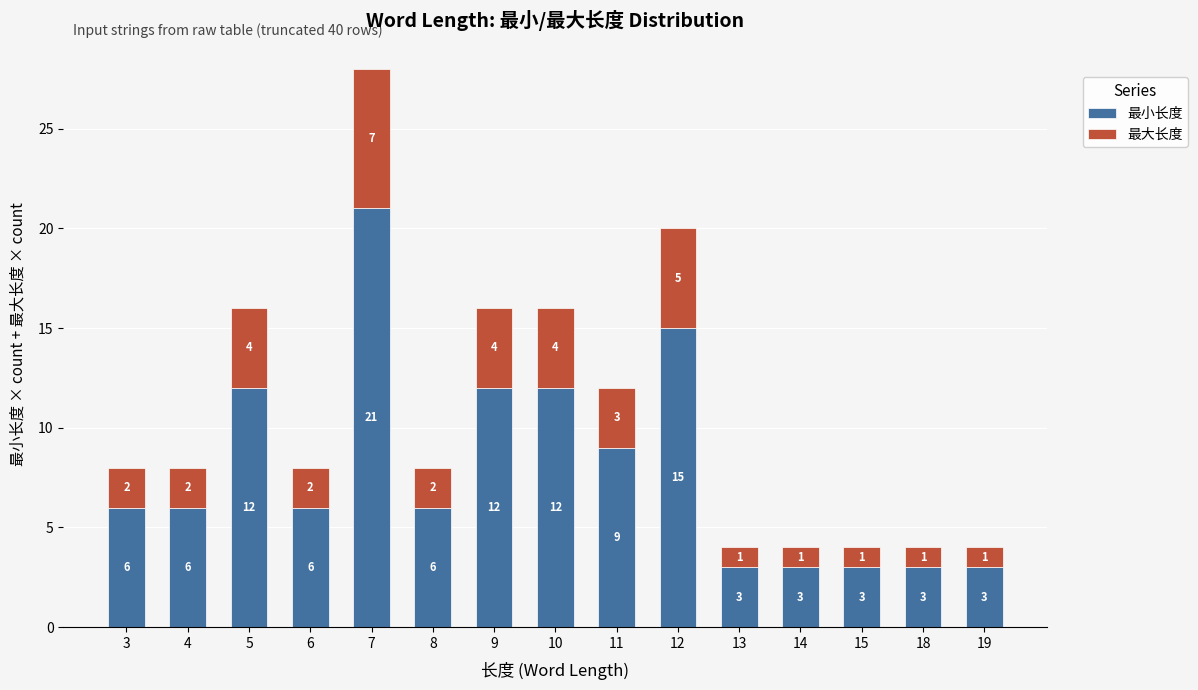

What is the sum of the 最小长度 values at 9 and 14?

15